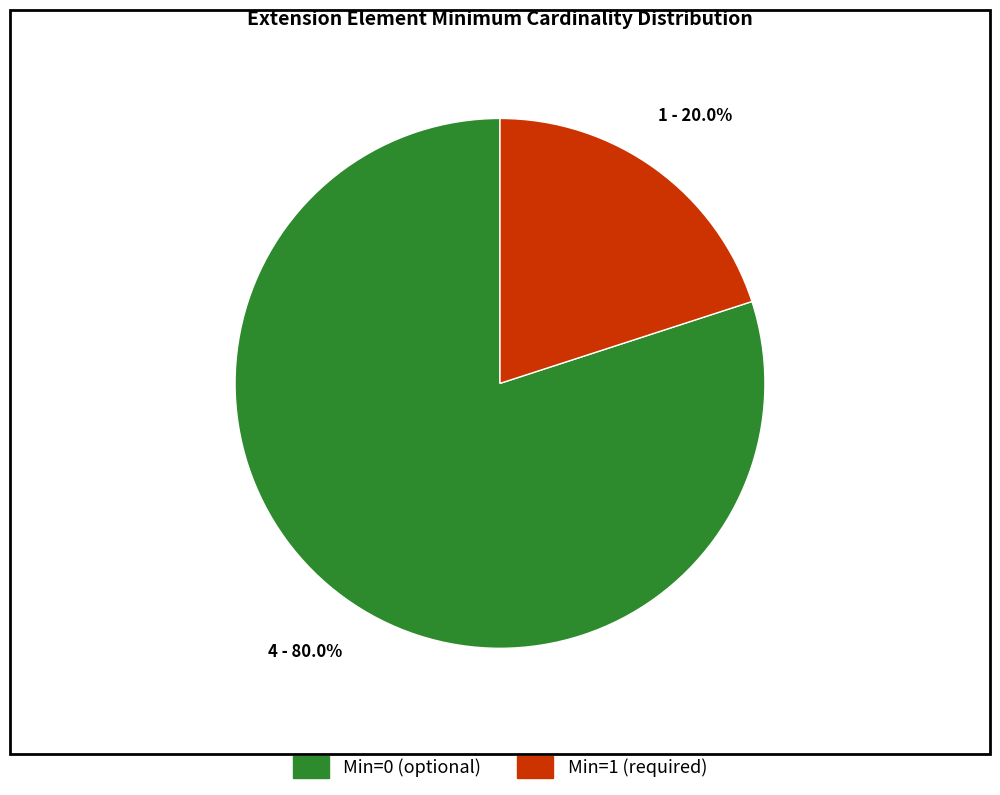

Is there a majority slice in this chart?

Yes